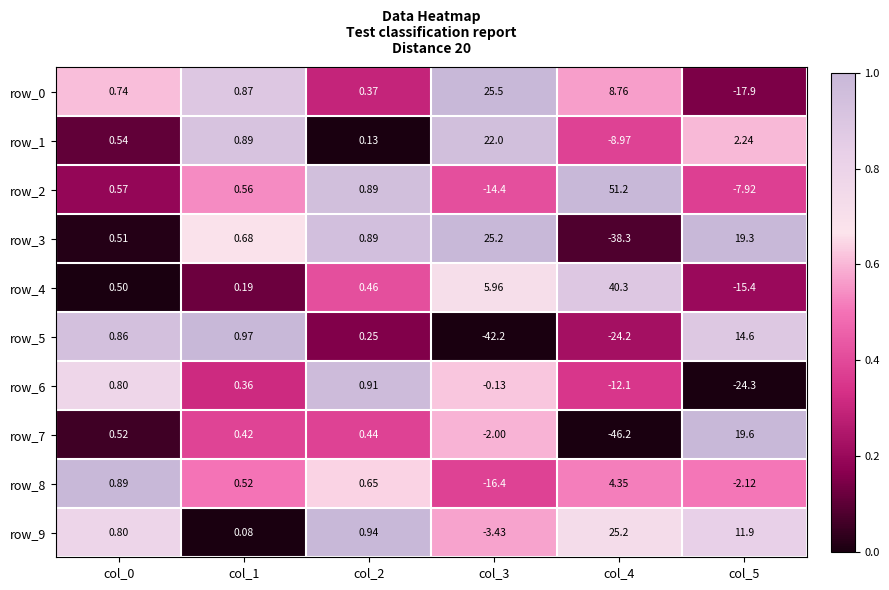

Is the value of row_6 at col_3 greater than the value of row_0 at col_2?

No